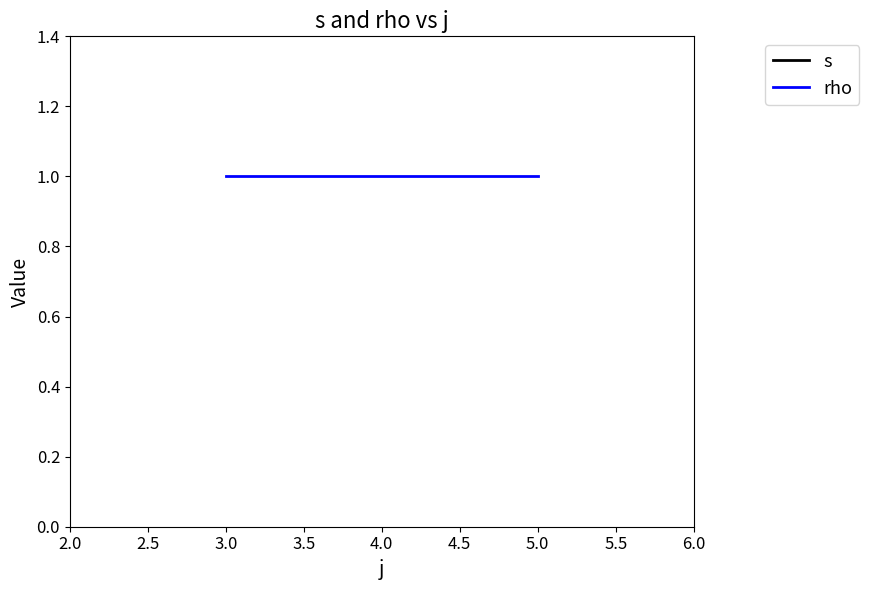

Does the chart display data point markers on the line(s)?

No